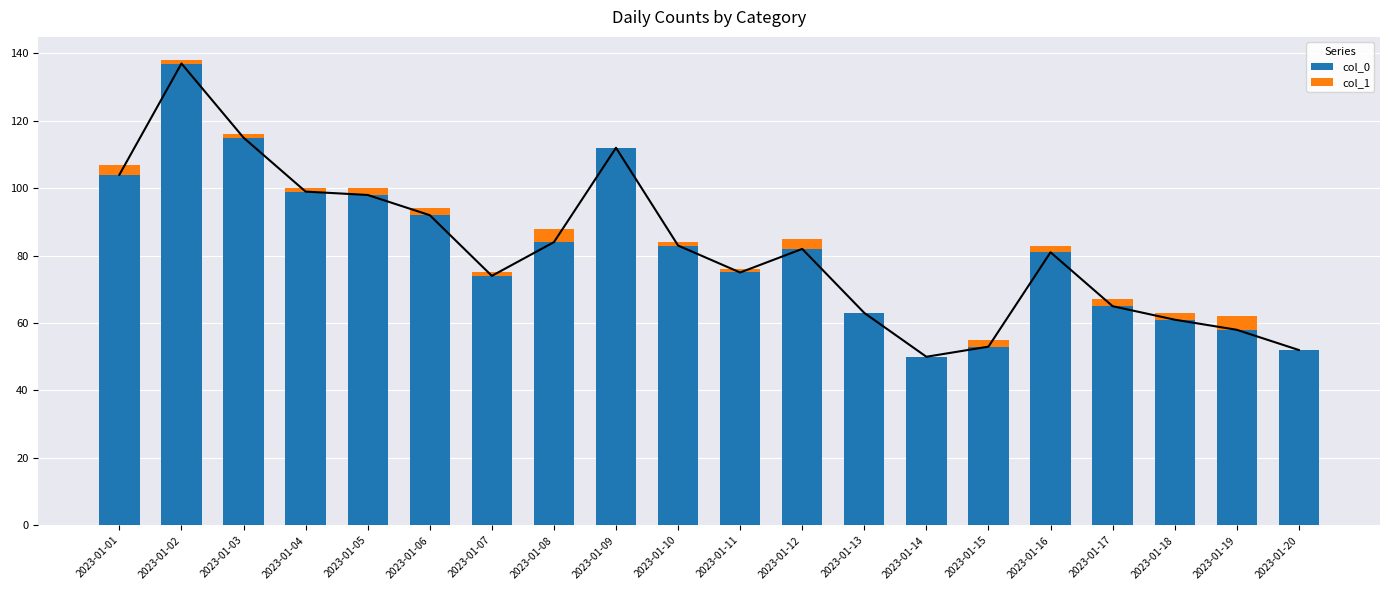

Which series has the largest total across all categories?

col_0